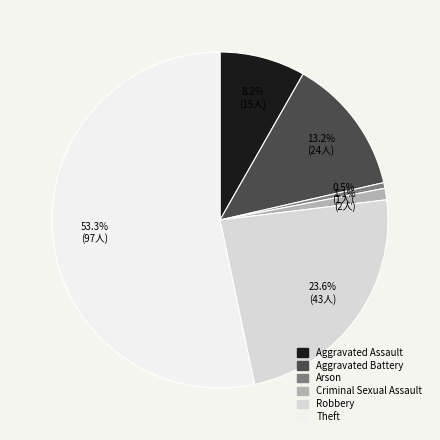

Which has a higher value, Aggravated Assault or Arson?

Aggravated Assault